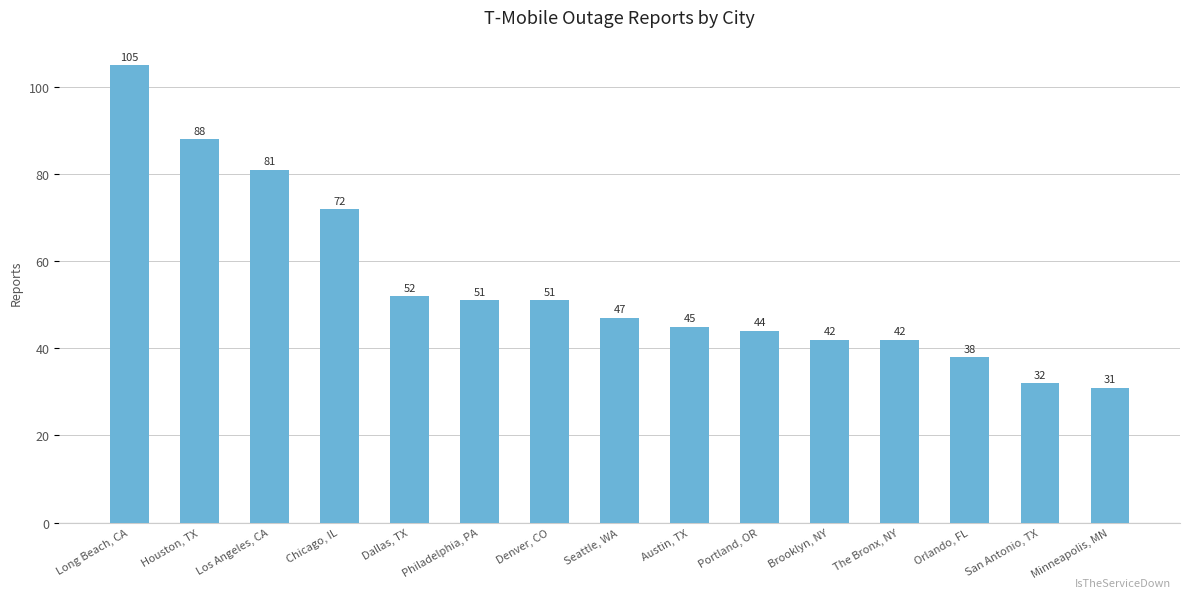

What is the sum of the values at Brooklyn, NY and Denver, CO?

93